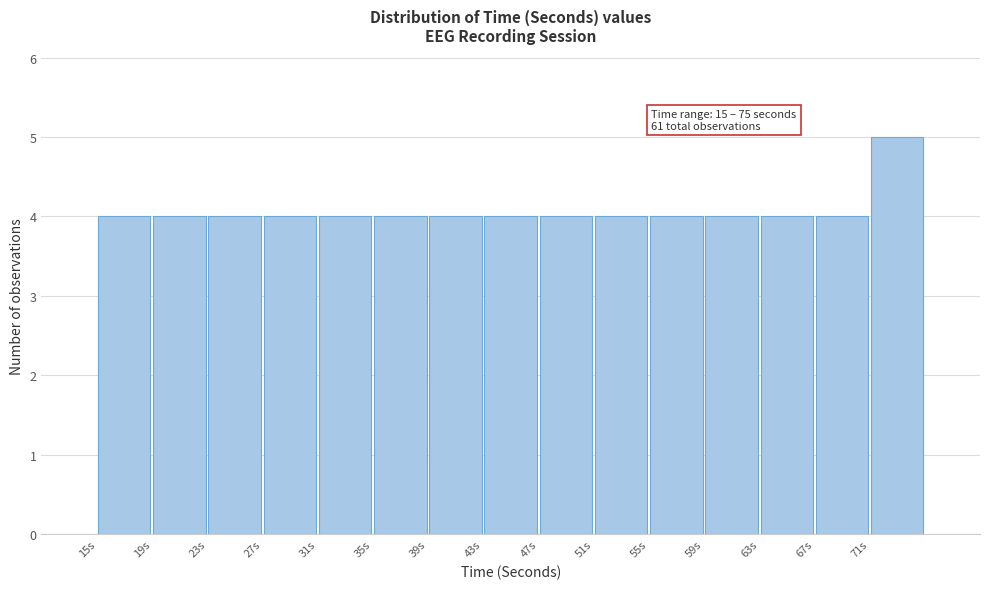

Over which range of the x-axis is the bar tallest?

71 to 75